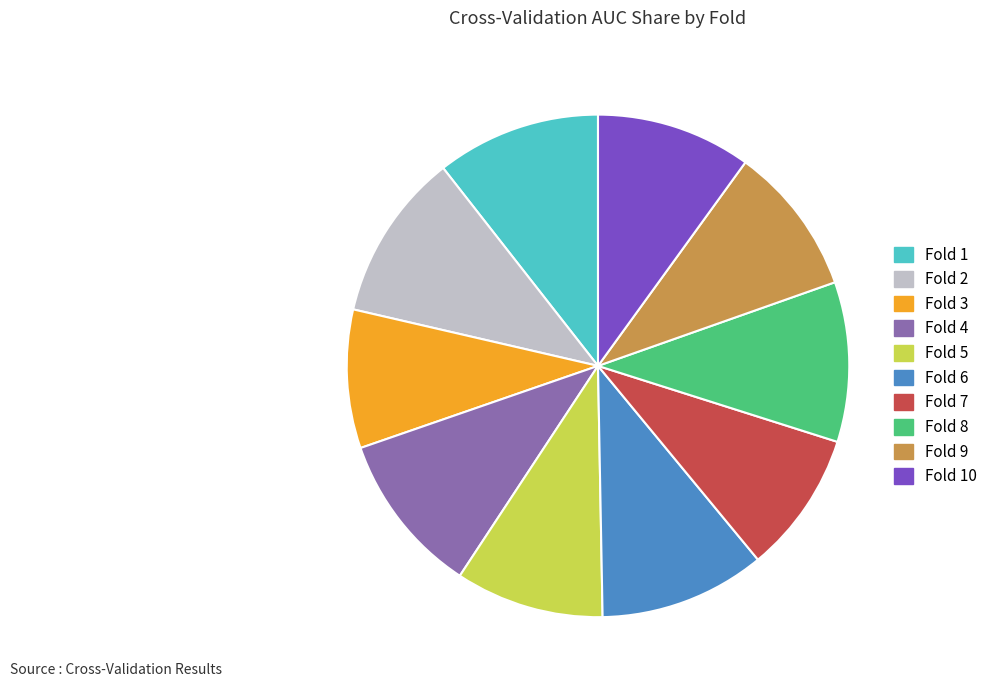

Does Fold 8 represent more than half of the total?

No